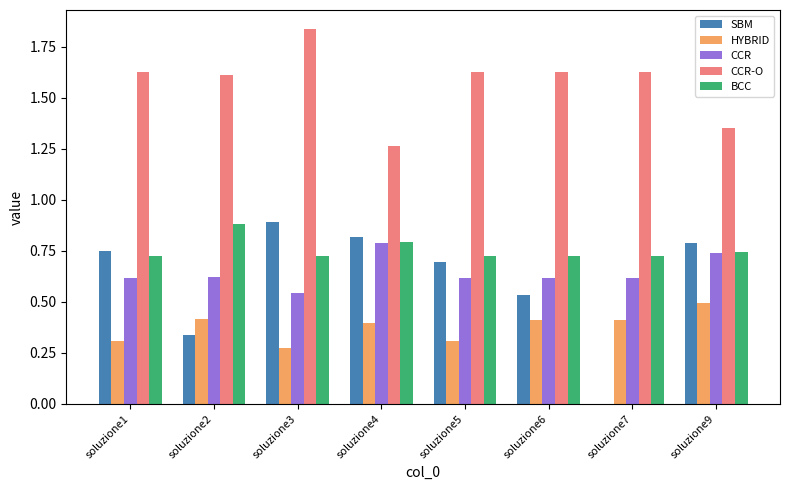

True or false: CCR-O has a value of 2.4 at soluzione6.

False